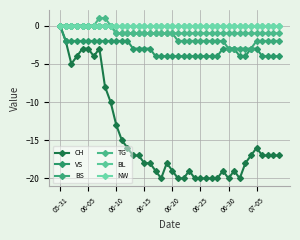

Which series has the largest range (max minus min)?

CH